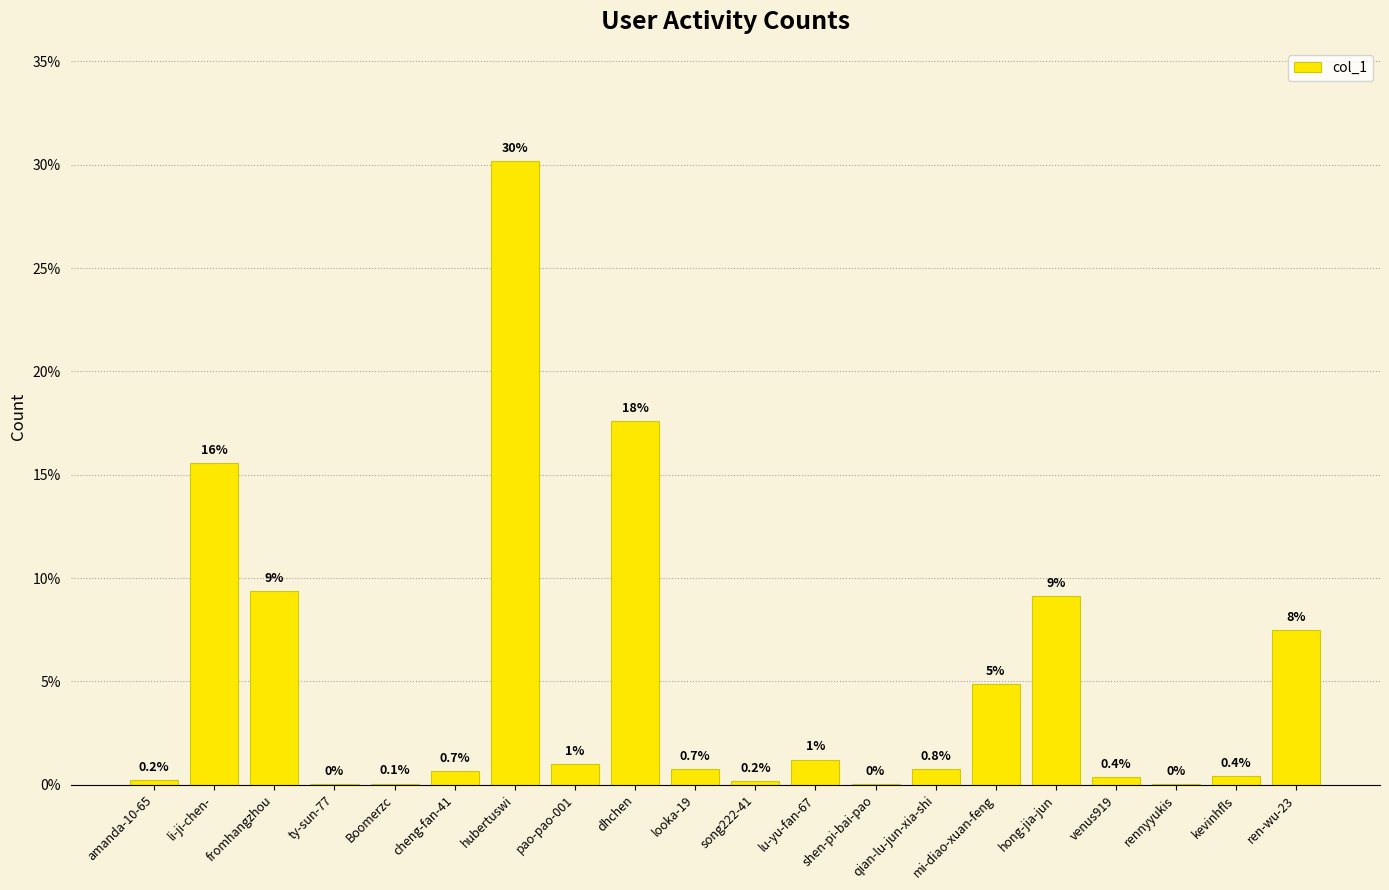

What is the sum of all values?

100.0